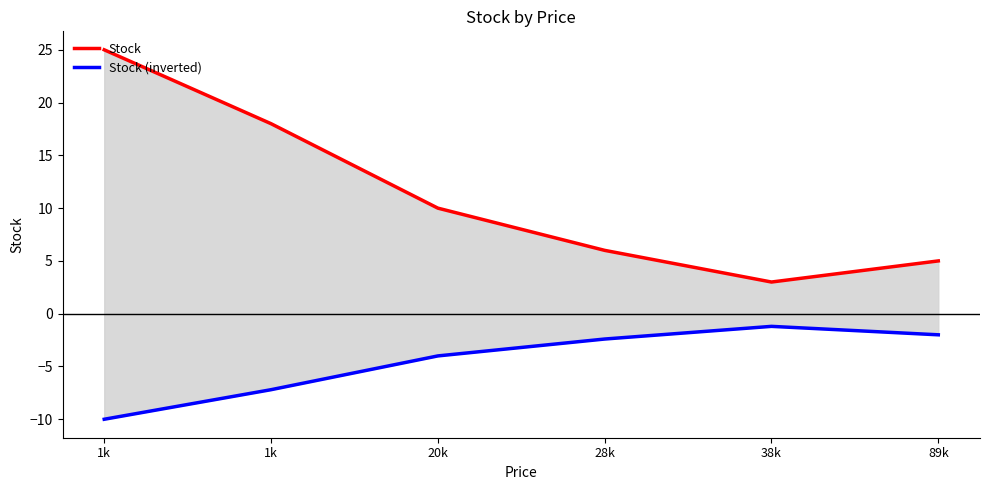

Which category has the highest value in the Stock (inverted) series?

38k